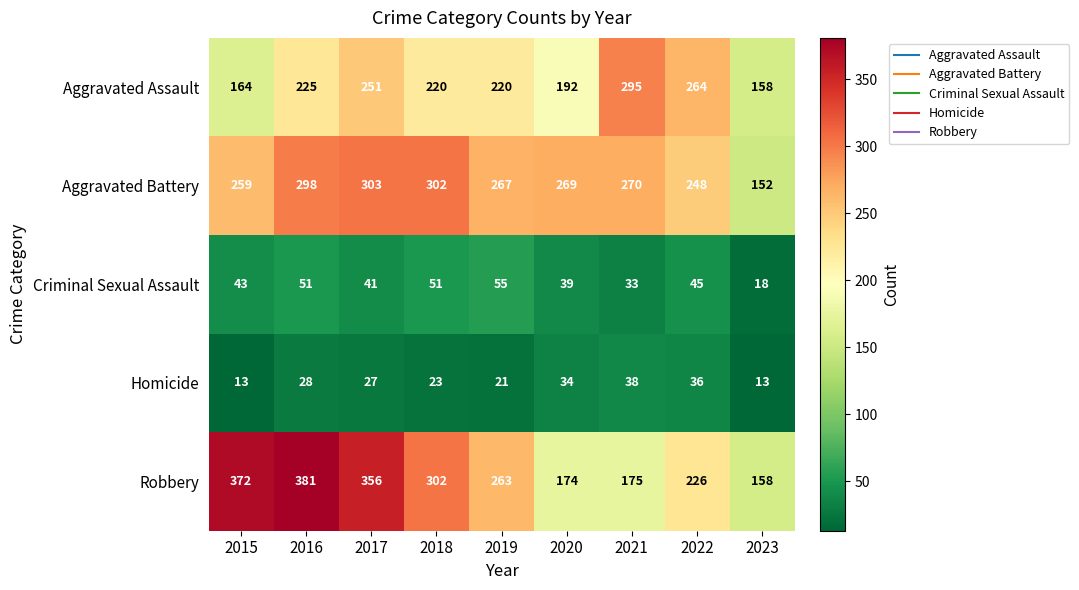

What is the difference between the maximum and second lowest values in the Aggravated Assault series?

131